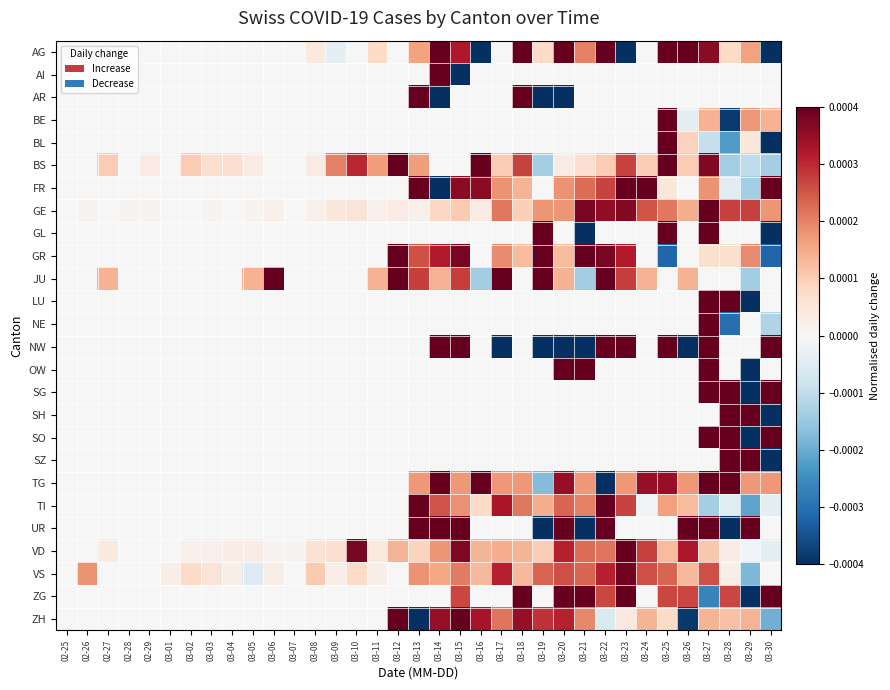

Which series has the largest total across all categories?

GE